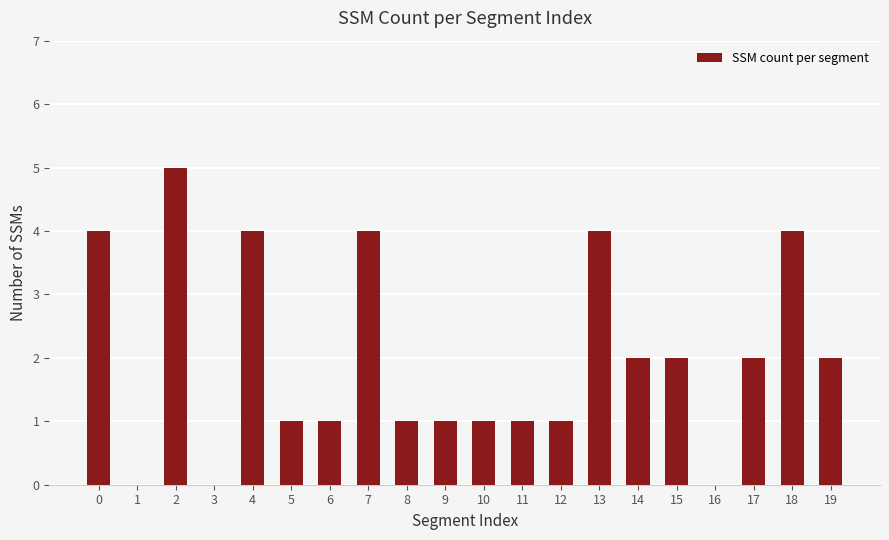

What is the sum of all values?

40